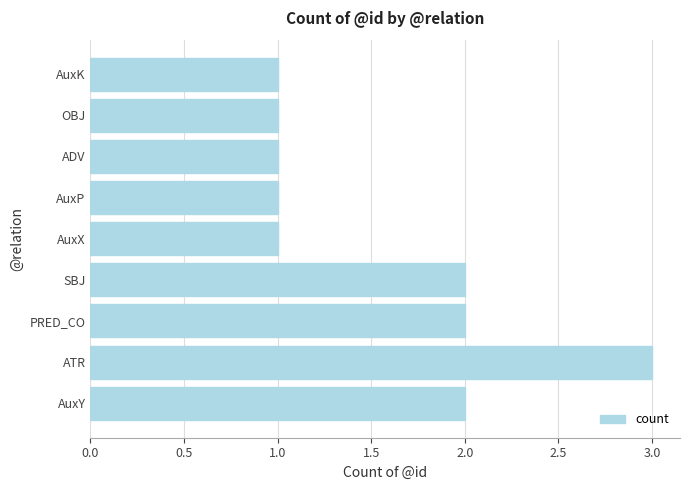

Count the values in the range 1 to 2.

8